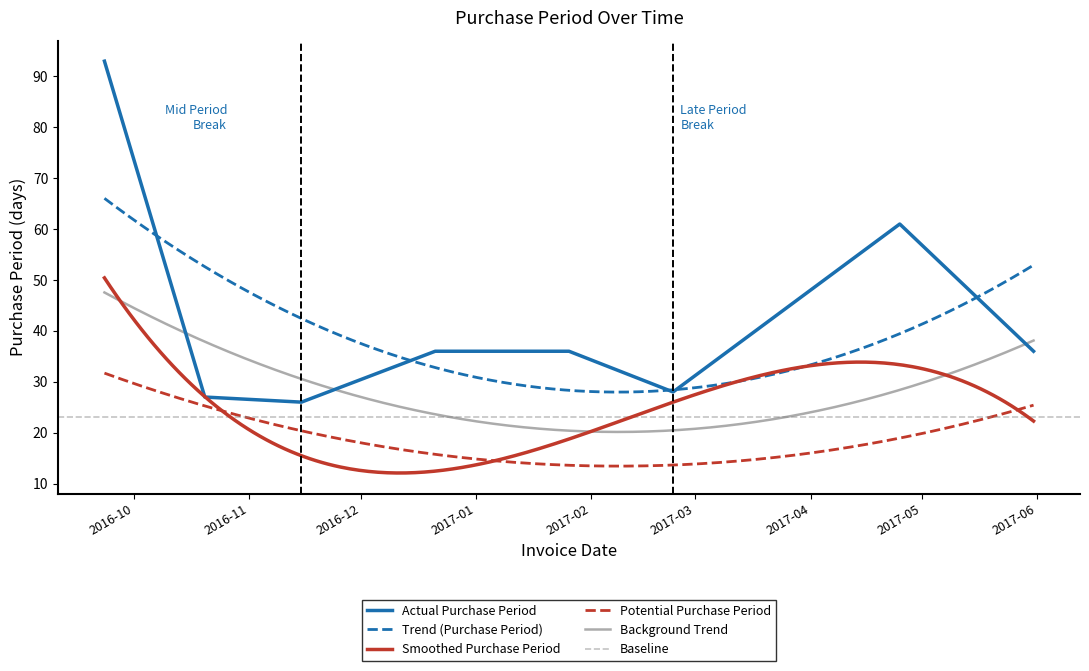

What is the label of the 6th point from the right?

2016-11-15